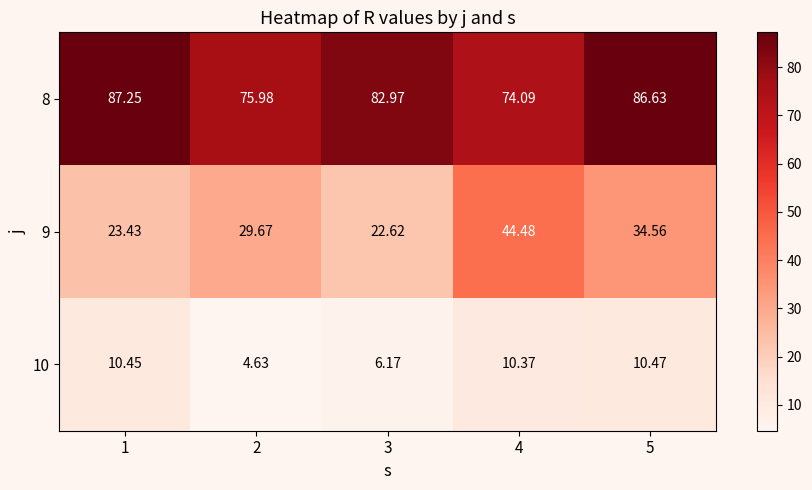

Which series has the largest total across all categories?

8